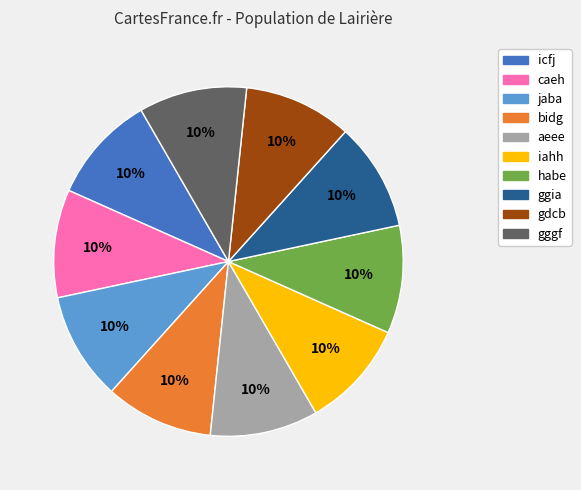

Is caeh the majority of the pie?

No